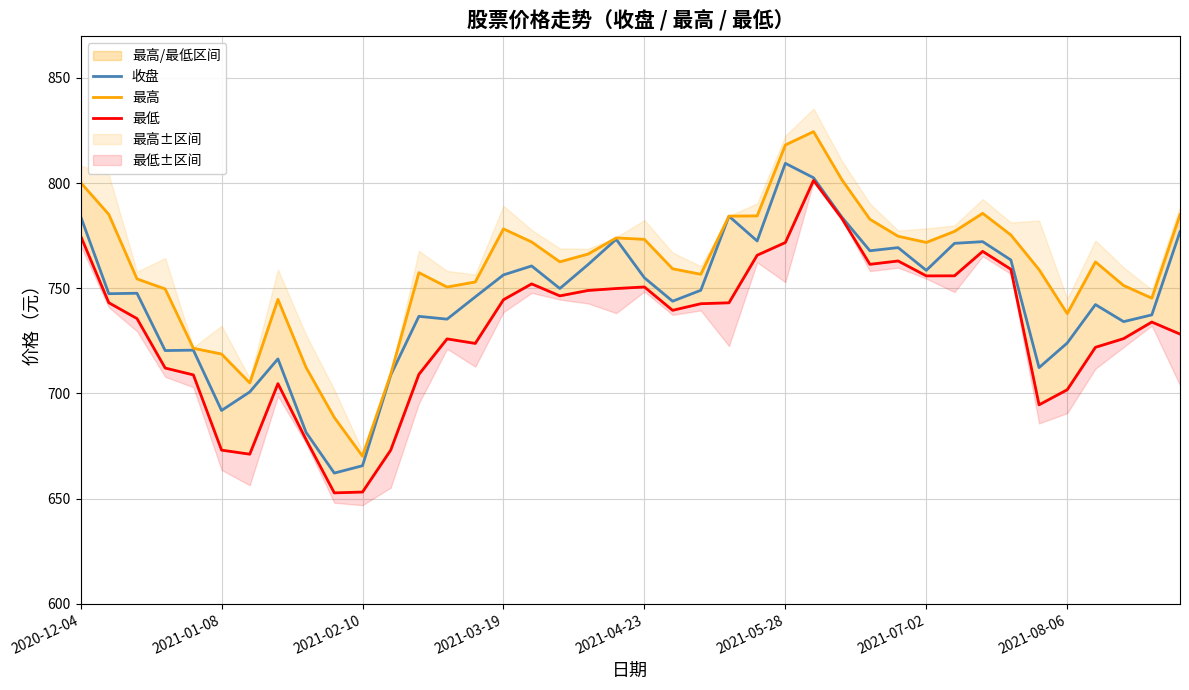

Reading right to left, transcribe all the data shown in this chart.

收盘: 776.9	737.3	734.1	742.2	724.0	712.3	763.4	772.1	771.4	758.5	769.3	767.8	783.9	802.5	809.4	772.5	784.2	749.0	743.8	755.0	773.3	761.2	749.9	760.6	756.3	745.9	735.3	736.6	708.7	665.6	662.1	681.5	716.4	700.7	691.9	720.6	720.4	747.6	747.4	784.2
最高: 785.0	745.3	751.3	762.5	738.0	758.9	775.3	785.6	777.0	771.8	774.7	782.8	801.7	824.5	818.1	784.4	784.3	756.6	759.3	773.2	773.9	766.2	762.6	772.0	778.2	753.0	750.6	757.4	709.1	670.2	688.6	712.3	744.7	705.0	718.7	721.5	749.7	754.5	785.1	800.3
最低: 728.2	733.9	726.1	721.9	701.8	694.6	759.0	767.5	755.9	755.9	763.0	761.4	783.3	801.2	771.7	765.7	743.1	742.6	739.5	750.6	749.9	749.0	746.4	752.1	744.5	723.8	725.9	709.1	673.0	653.1	652.7	678.0	704.6	671.1	673.1	708.8	712.1	735.6	743.1	774.9